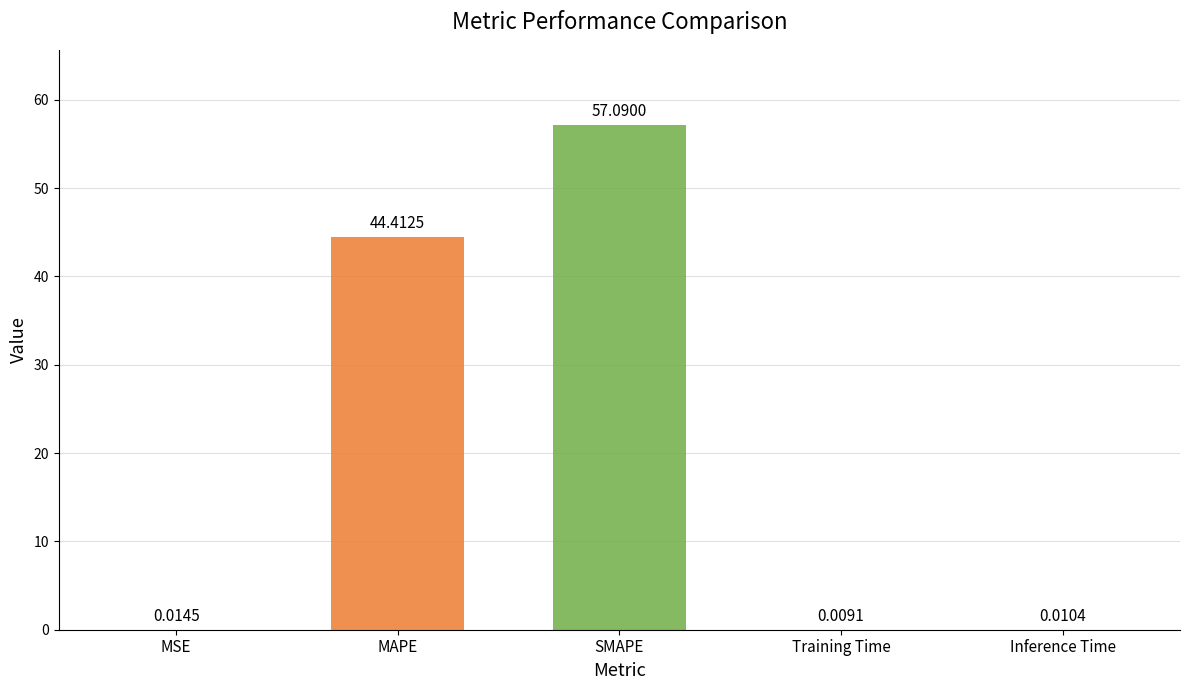

At which label is the value closest to 28?

MAPE